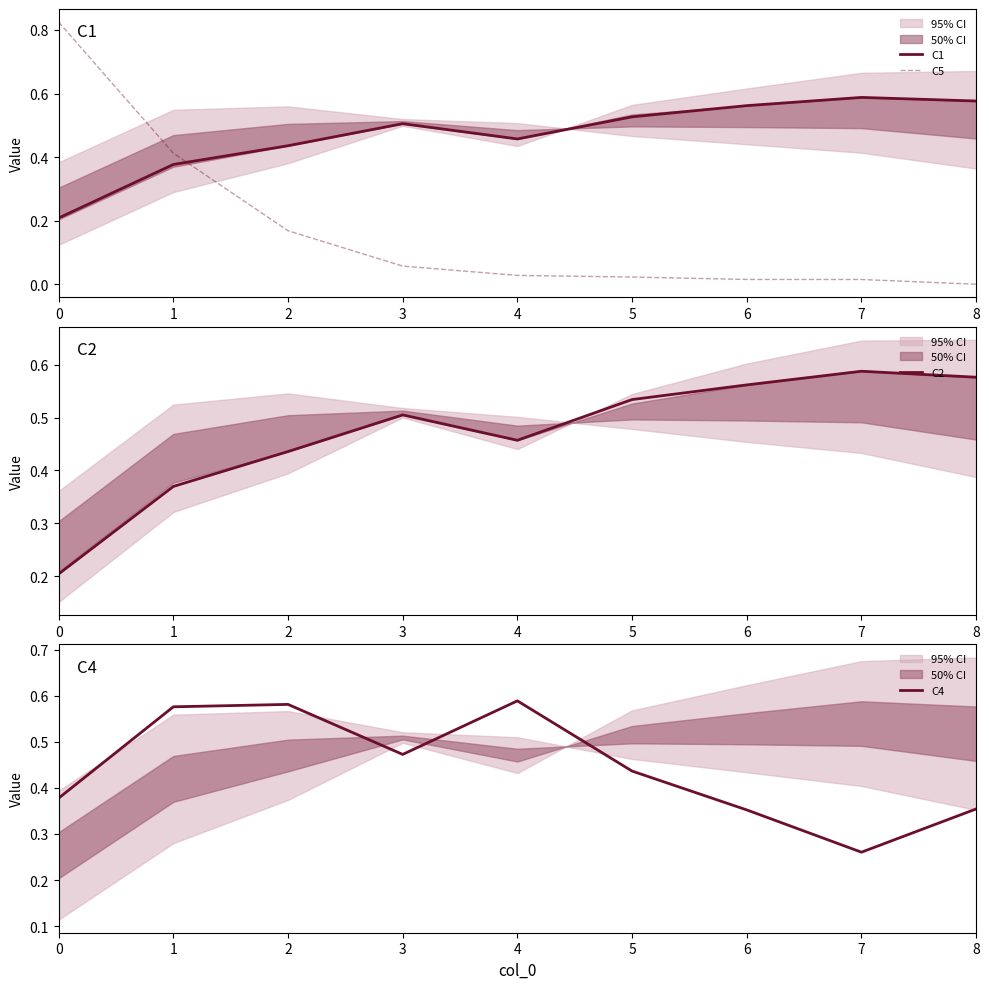

True or false: C1 has a value of 0.2 at 5.

False